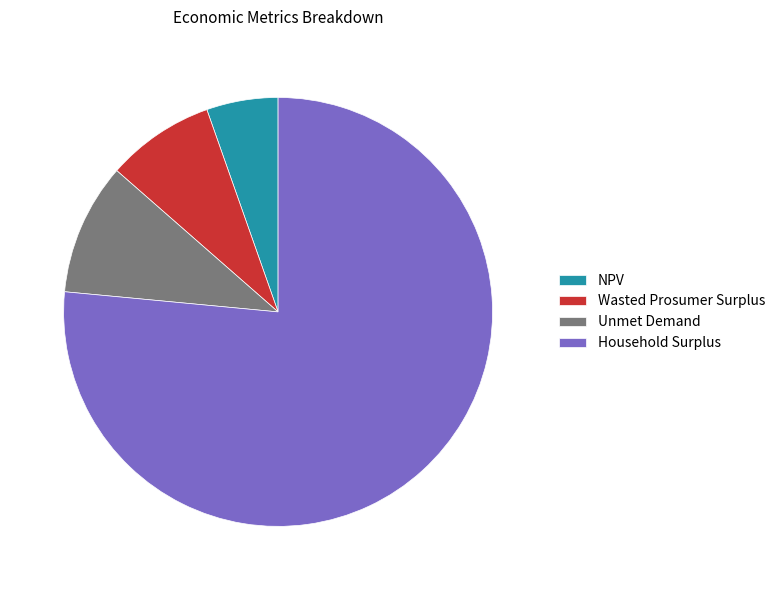

Which category has the biggest portion of the pie?

Household Surplus